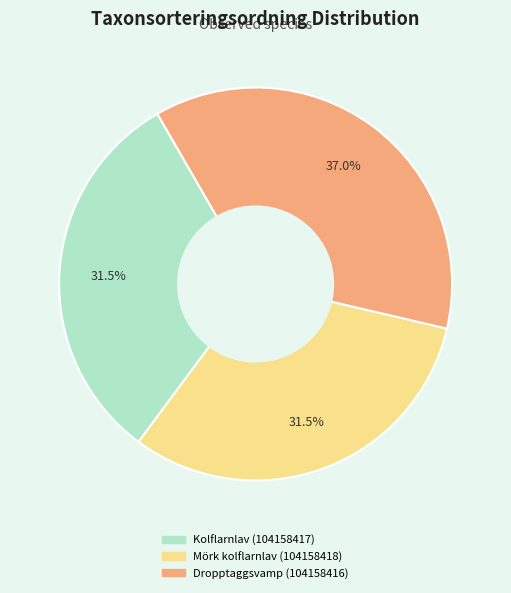

Does Kolflarnlav (104158417) account for over 50% of the chart?

No